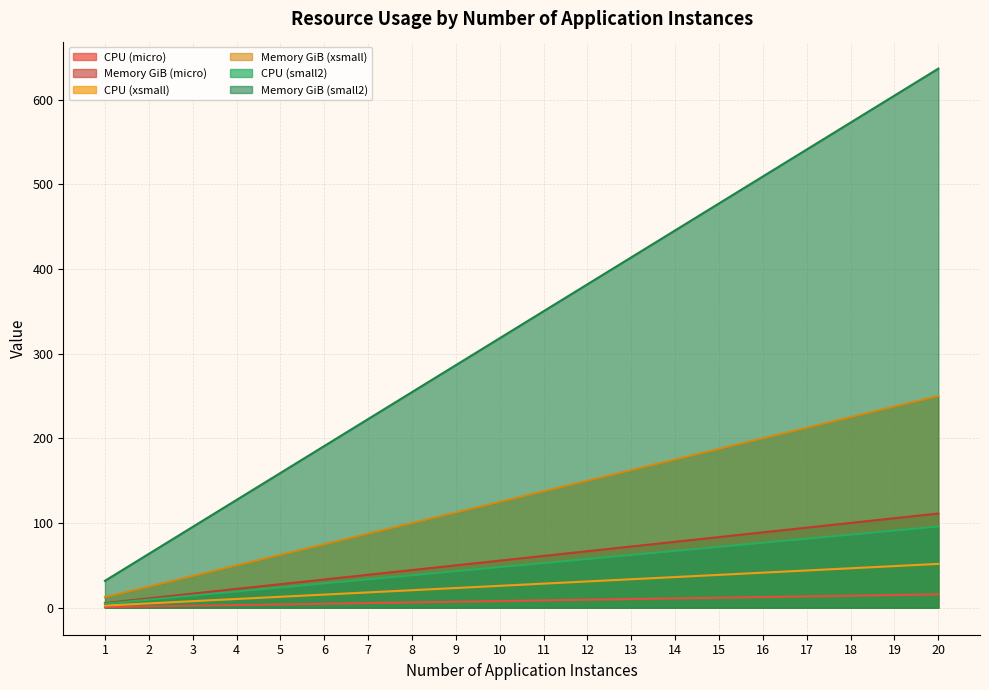

At which label does CPU (xsmall) first exceed 350?

11